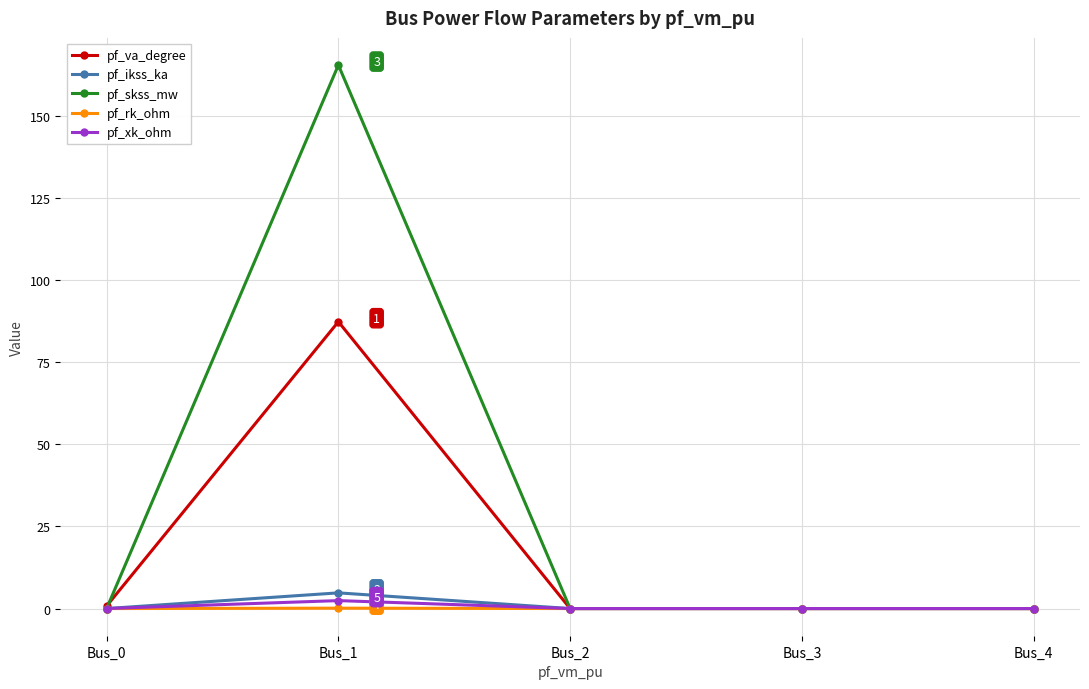

The value of pf_va_degree at Bus_2 is 30.3. True or false?

False